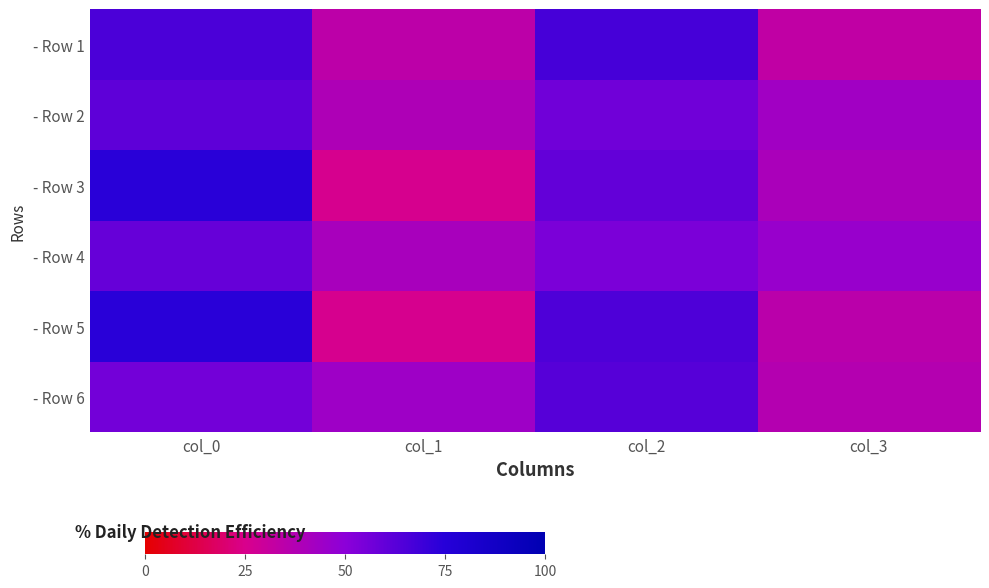

What is the total value across all series at col_2?

366